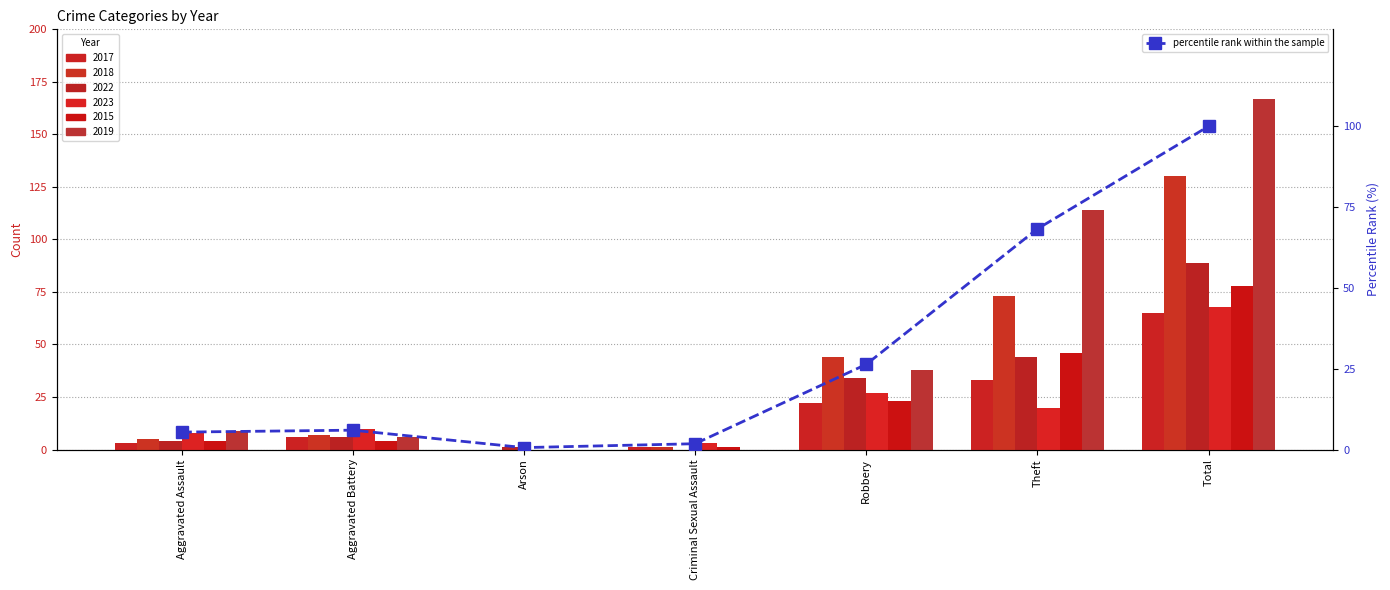

What is the difference between the values at Criminal Sexual Assault and Total?

98.2